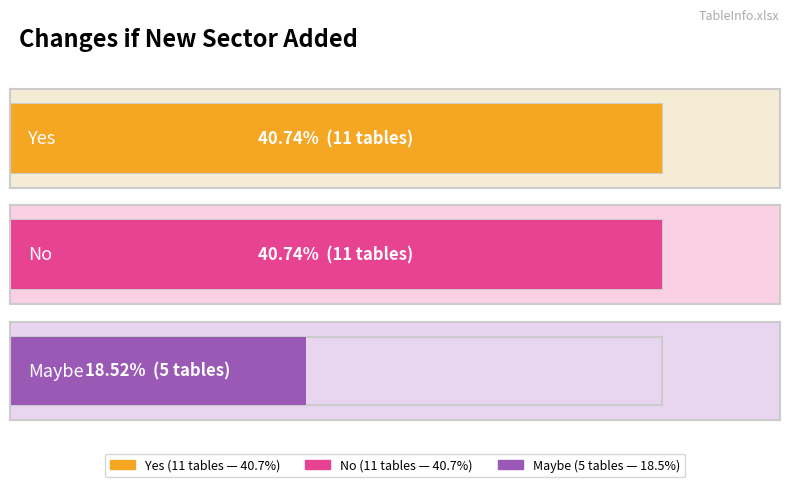

Which series has the widest spread of values?

Yes